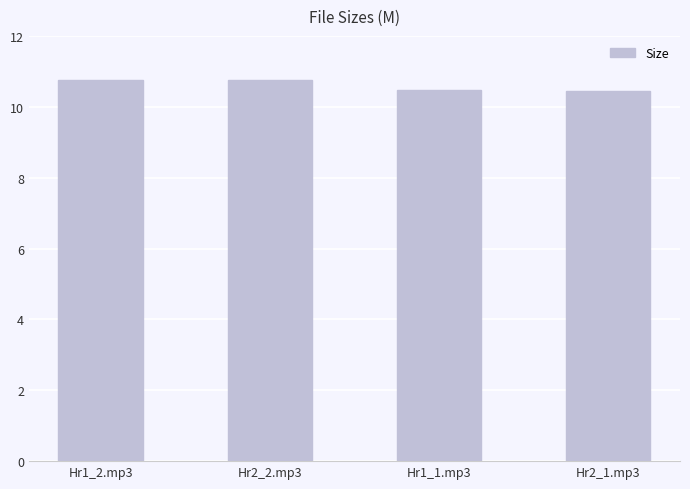

What position from the right is Hr1_1.mp3?

2